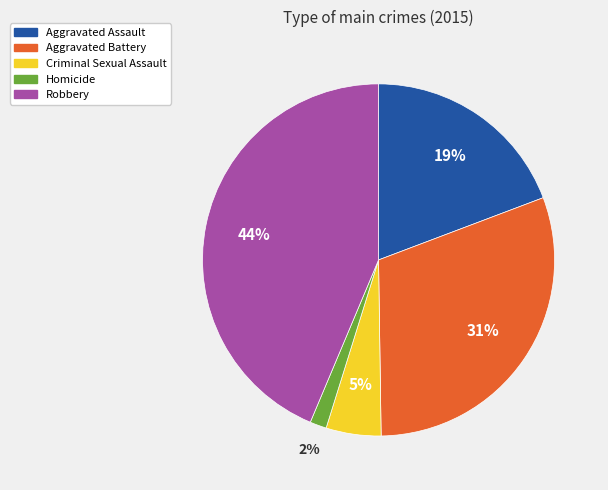

The Homicide slice represents 2% of the pie. True or false?

True